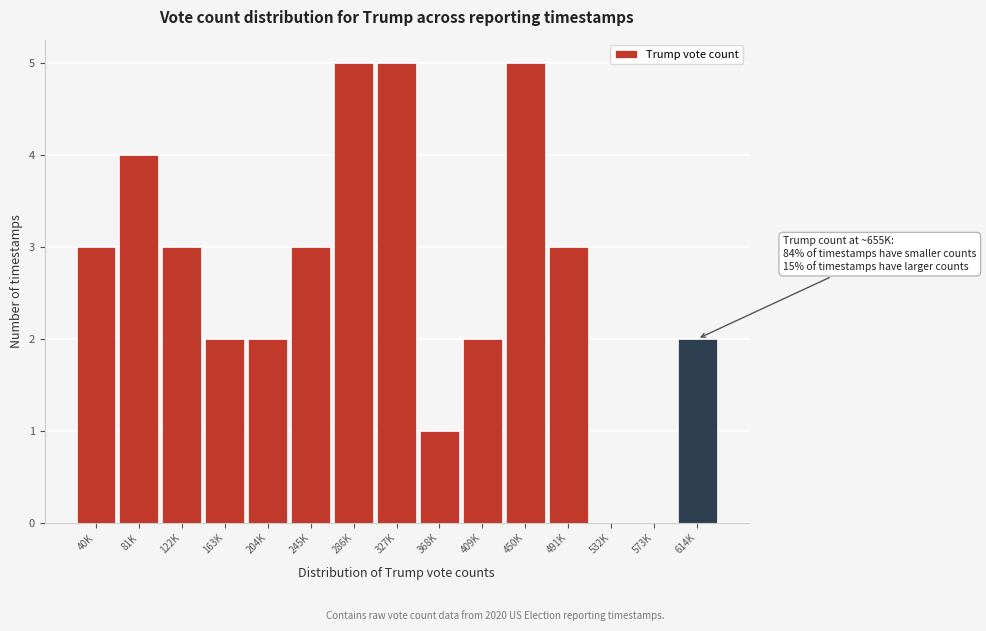

What is the maximum value shown in the chart?

5